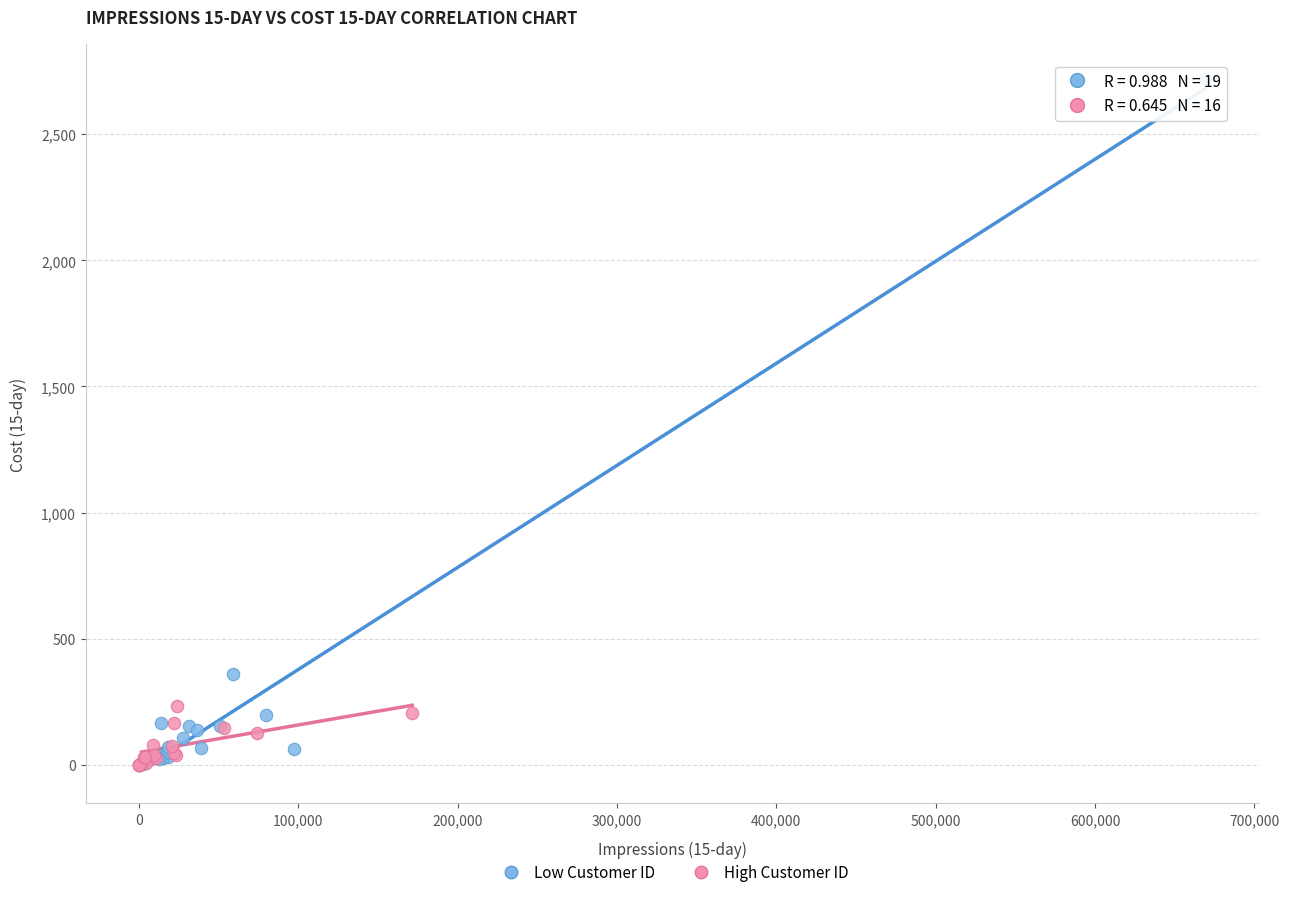

What are all the series names shown in the legend?

Low Customer ID, High Customer ID